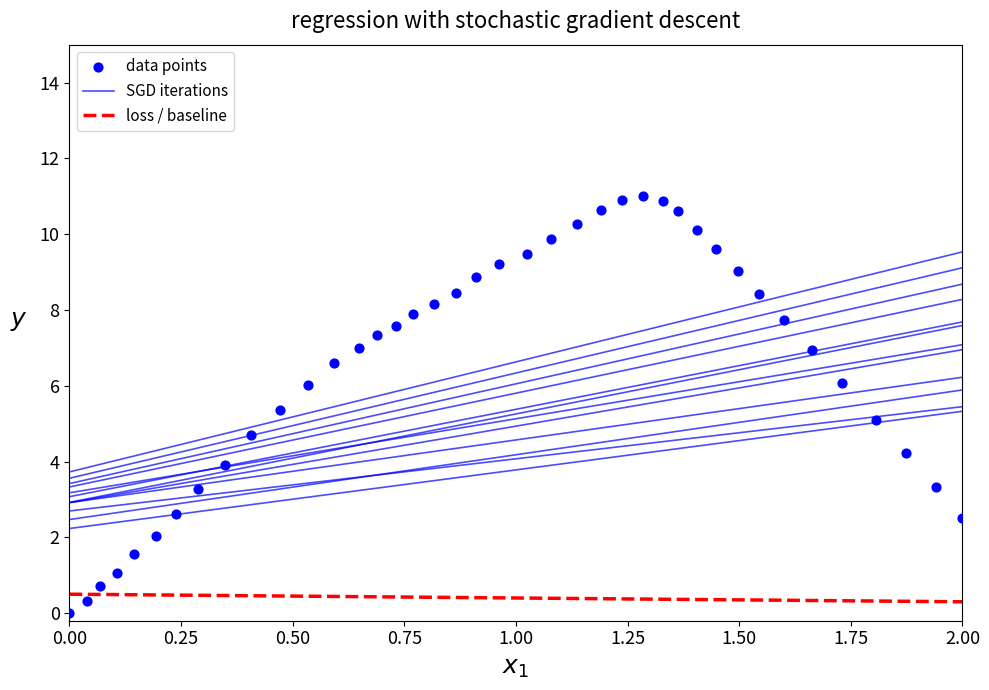

What is the range of X values (max minus min)?

2.0